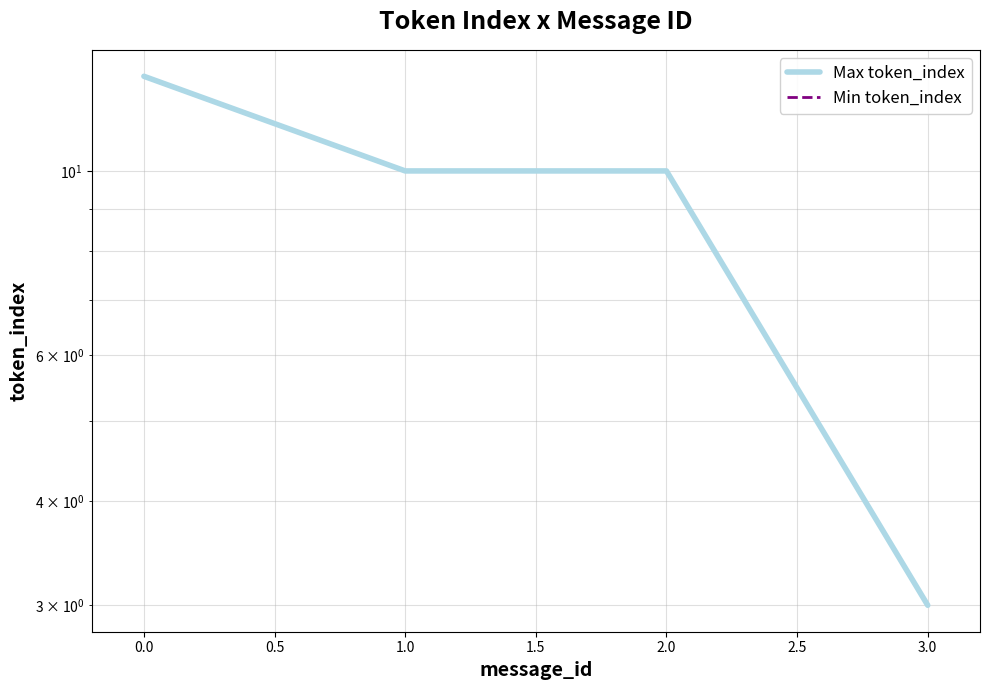

Reading left to right, list all the values displayed in this chart.

Max token_index: 13	10	10	3
Min token_index: 0	0	0	0